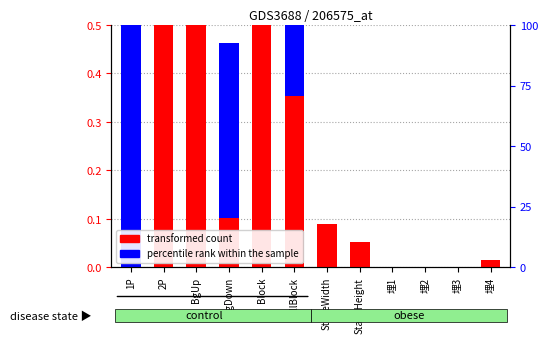

List the series in order of their peak value, highest first.

transformed count, percentile rank within the sample